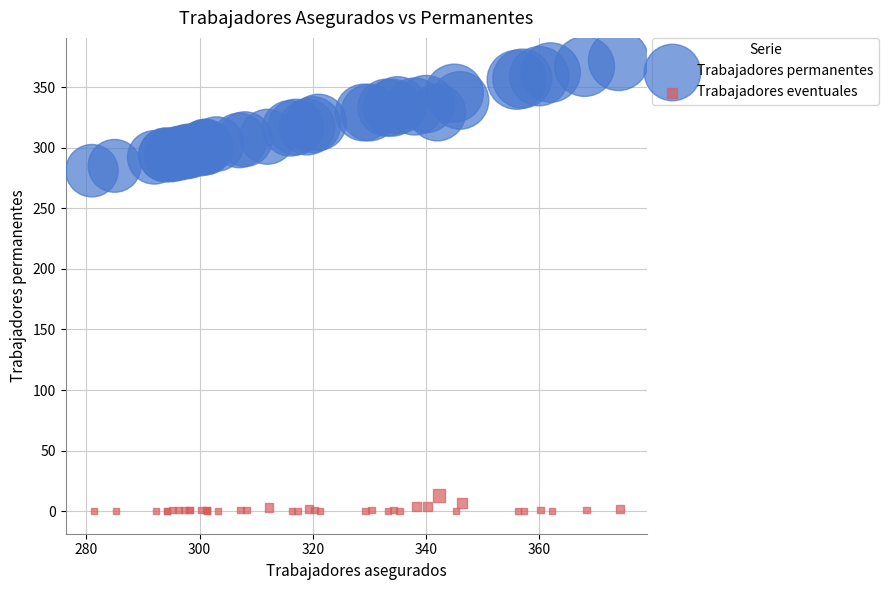

Which series contains the highest Y value?

Trabajadores permanentes